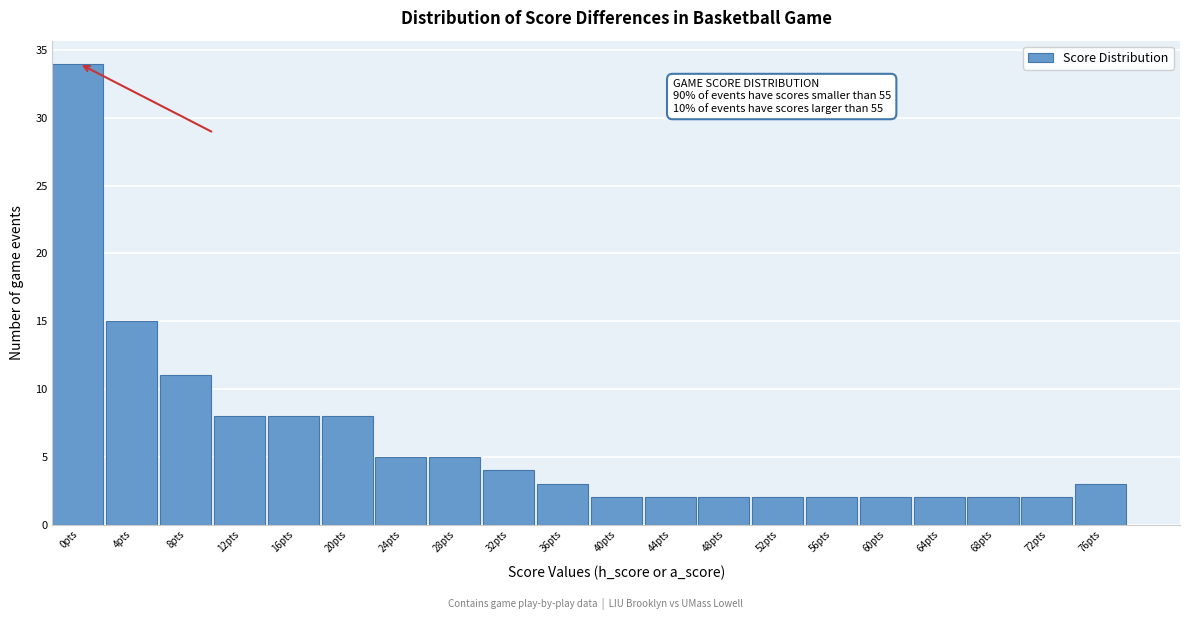

Reading left to right, list all the values displayed in this chart.

34	15	11	8	8	8	5	5	4	3	2	2	2	2	2	2	2	2	2	3